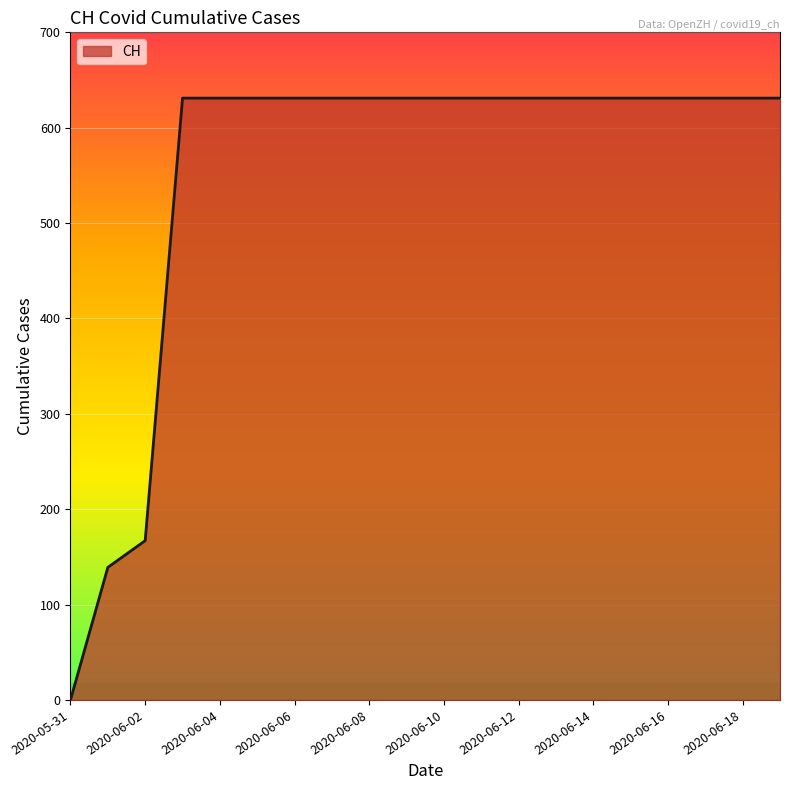

What is the difference between the maximum and minimum values?

631